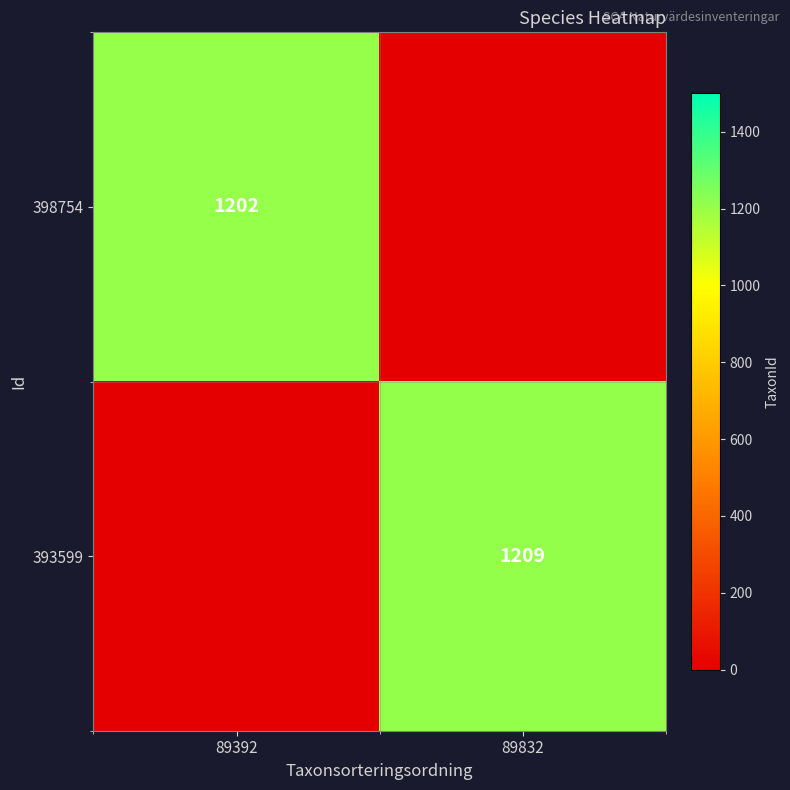

What is the spread (max minus min) of values at 89832?

1209